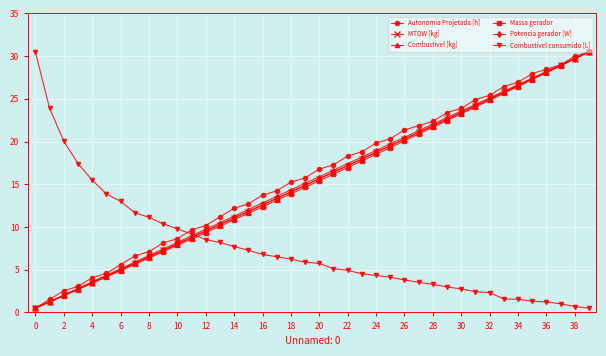

True or false: Massa gerador has more than 0 interior local peaks.

False